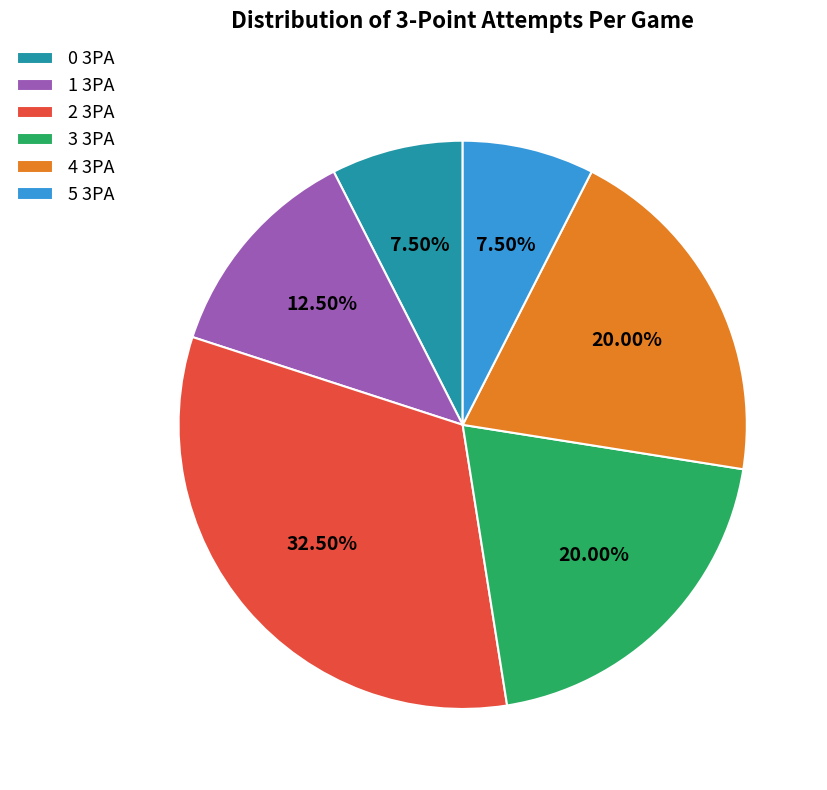

Is 0 3PA the majority of the pie?

No